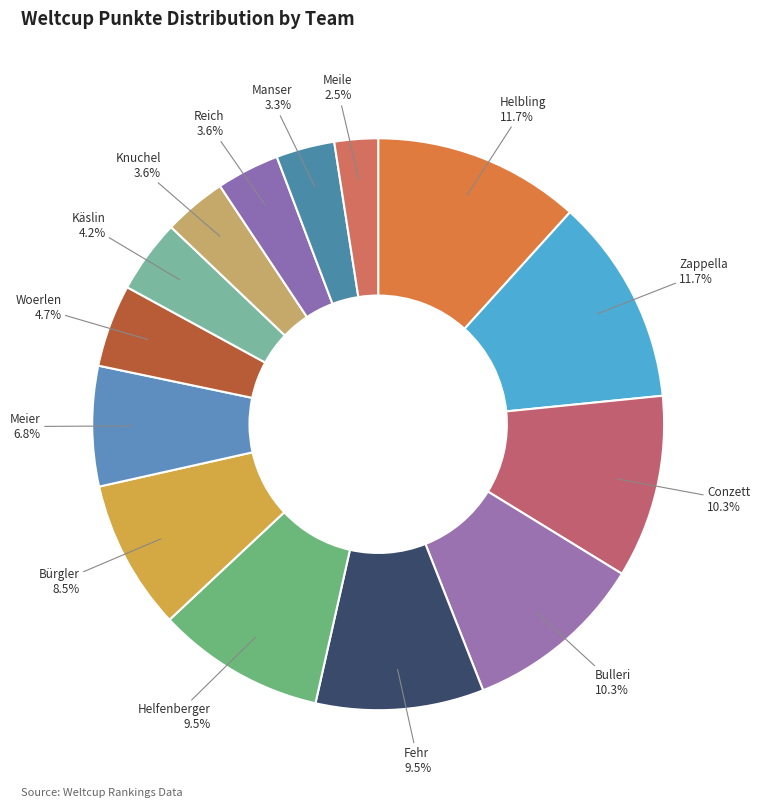

How many segments does this pie chart have?

14